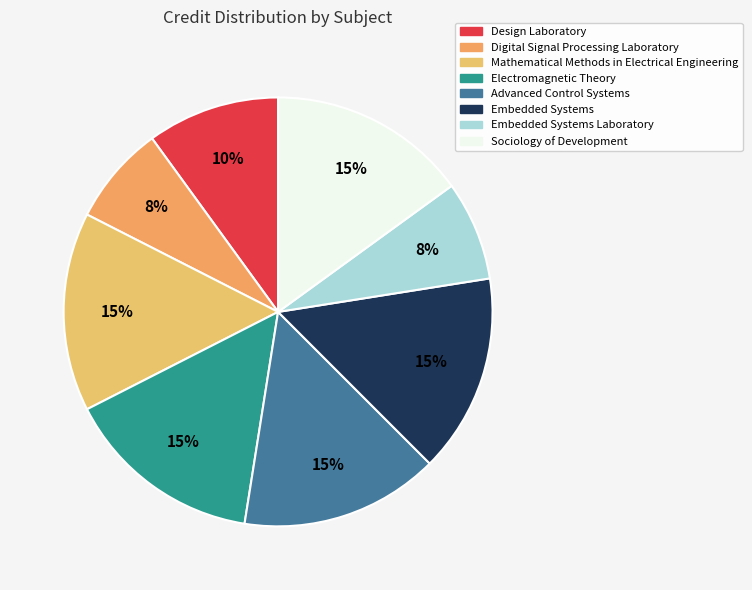

Which has a higher value, Electromagnetic Theory or Sociology of Development?

Electromagnetic Theory